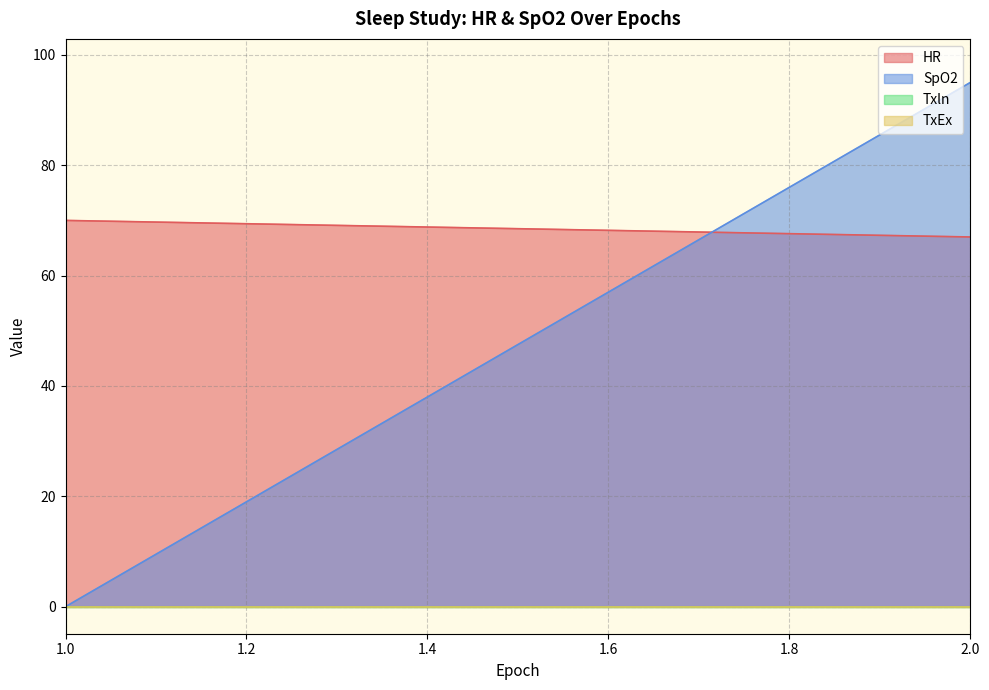

Which series ends up on top after the final intersection of SpO2 and HR?

SpO2